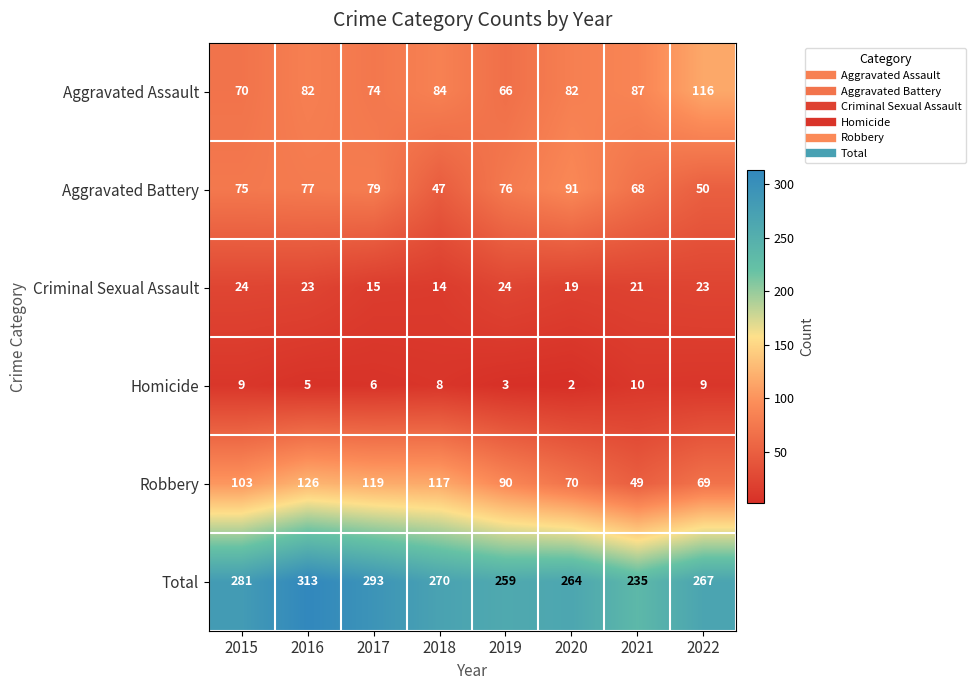

How many distinct data groups are displayed?

6